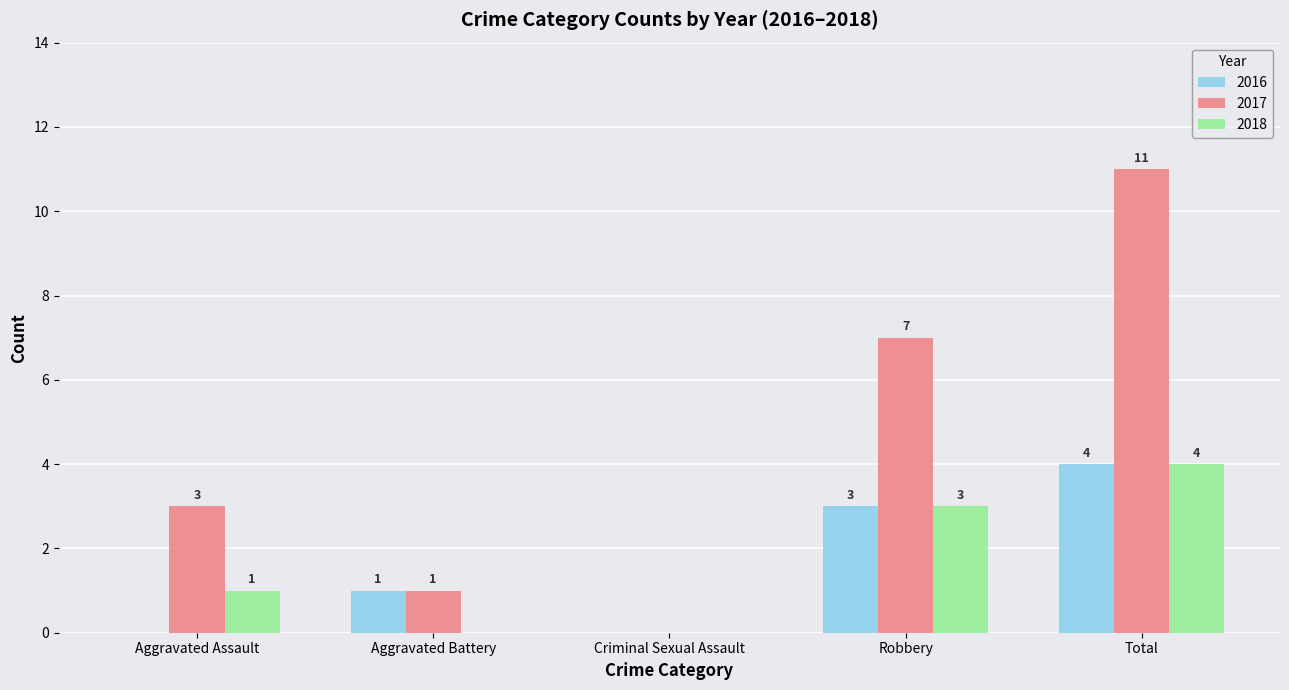

Are the bars grouped side by side (vs. stacked)?

Yes